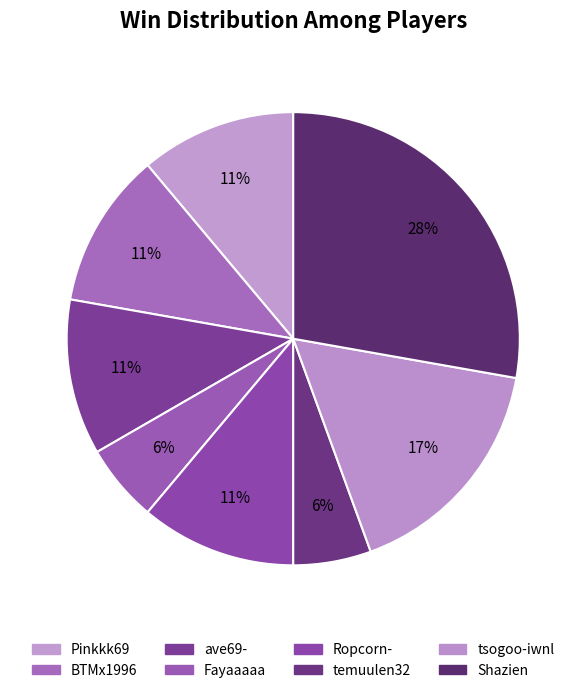

Which category has the biggest portion of the pie?

Shazien